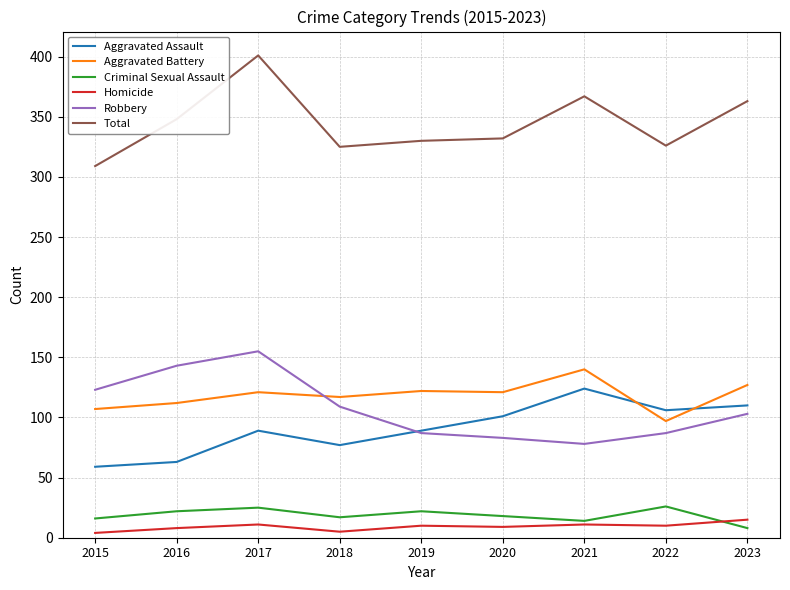

What is the lowest value of the Homicide series?

4